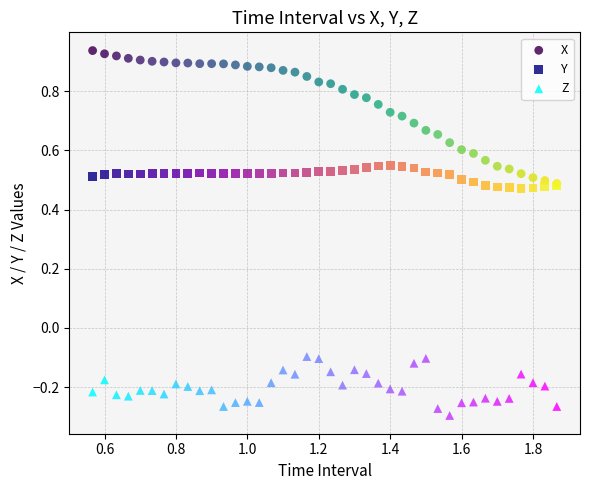

Which series has the widest spread of Y values?

X